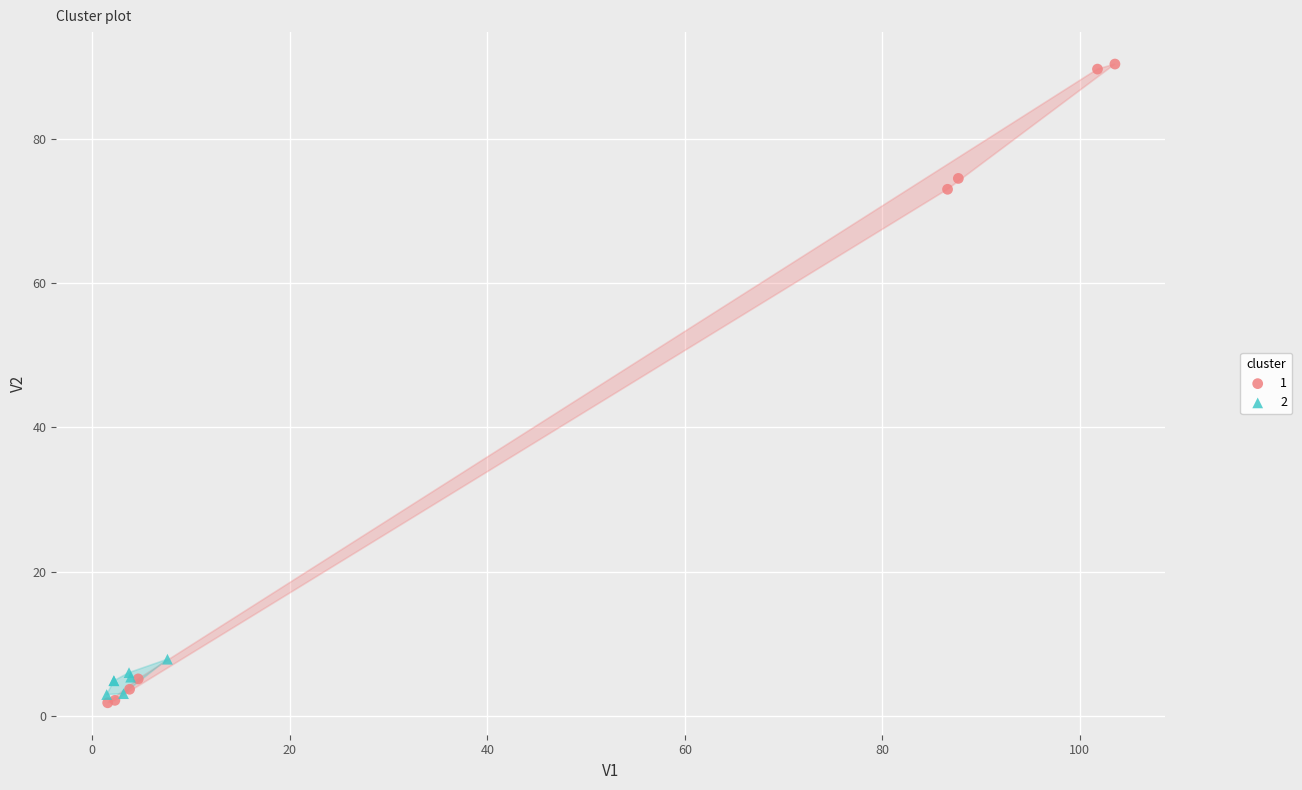

Which series reaches the minimum Y coordinate?

1